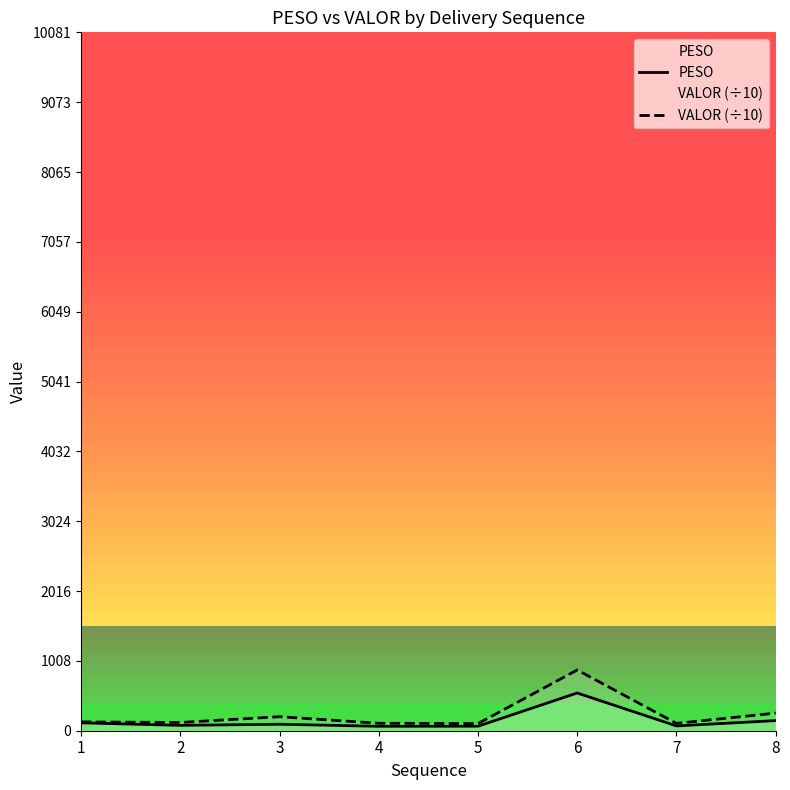

List the labels in order of PESO value, largest first.

6, 8, 1, 3, 2, 7, 5, 4